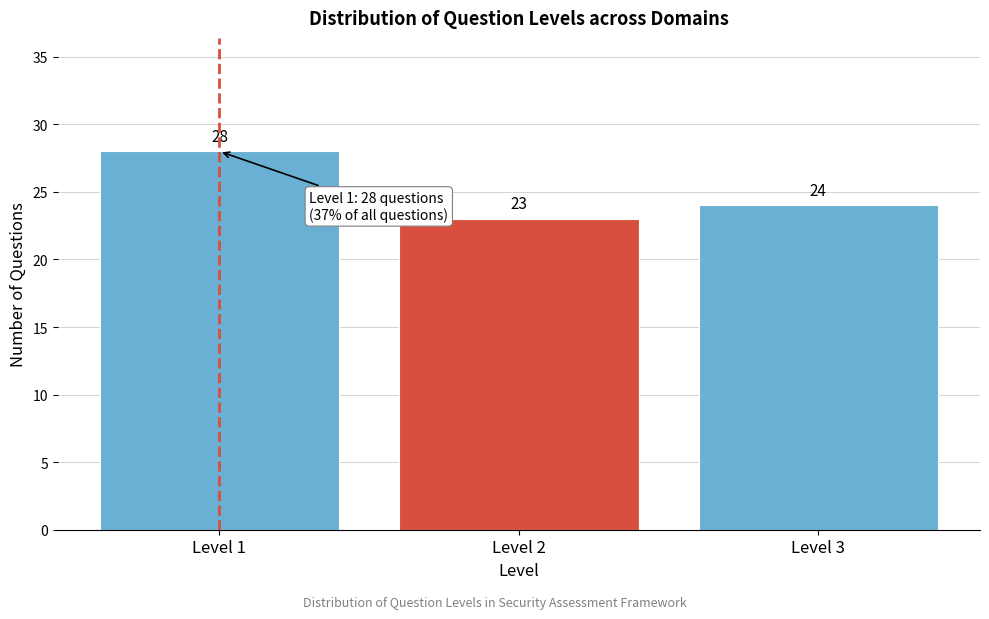

Reading left to right, what are all the values shown in this chart?

28	23	24